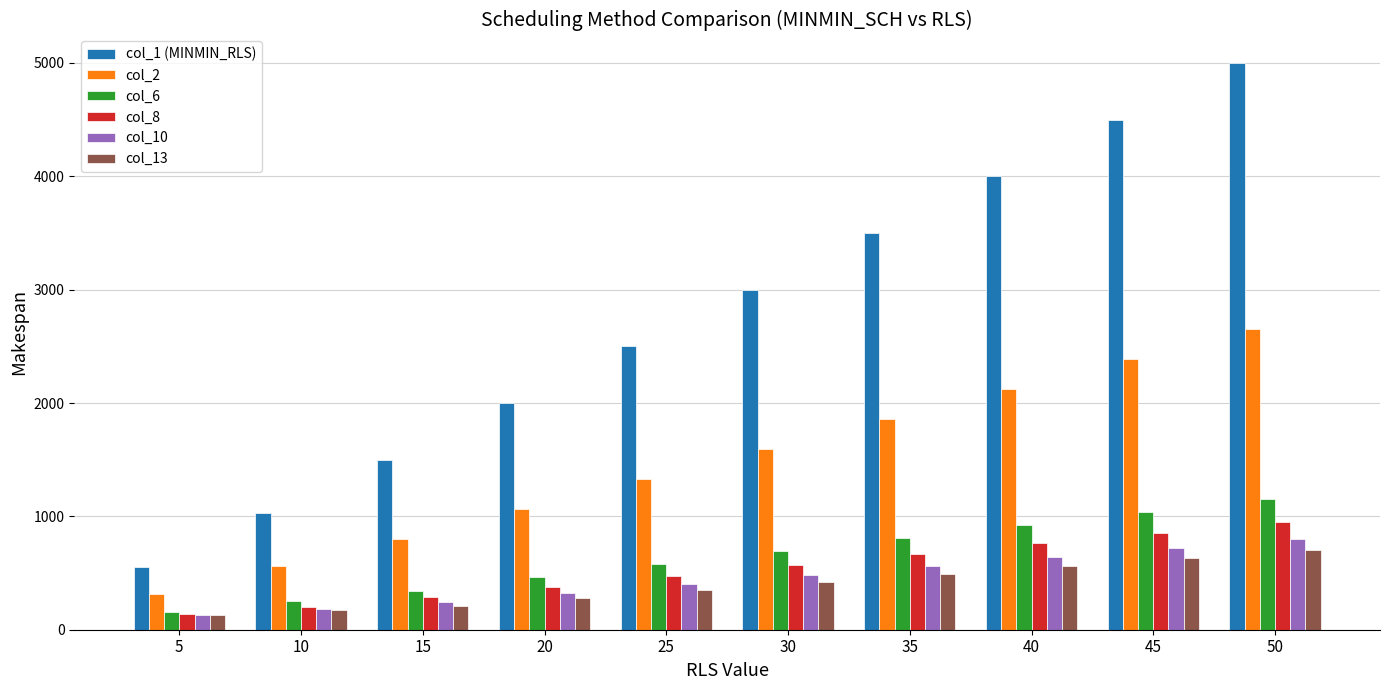

How many values in the col_10 series are below 480?

5